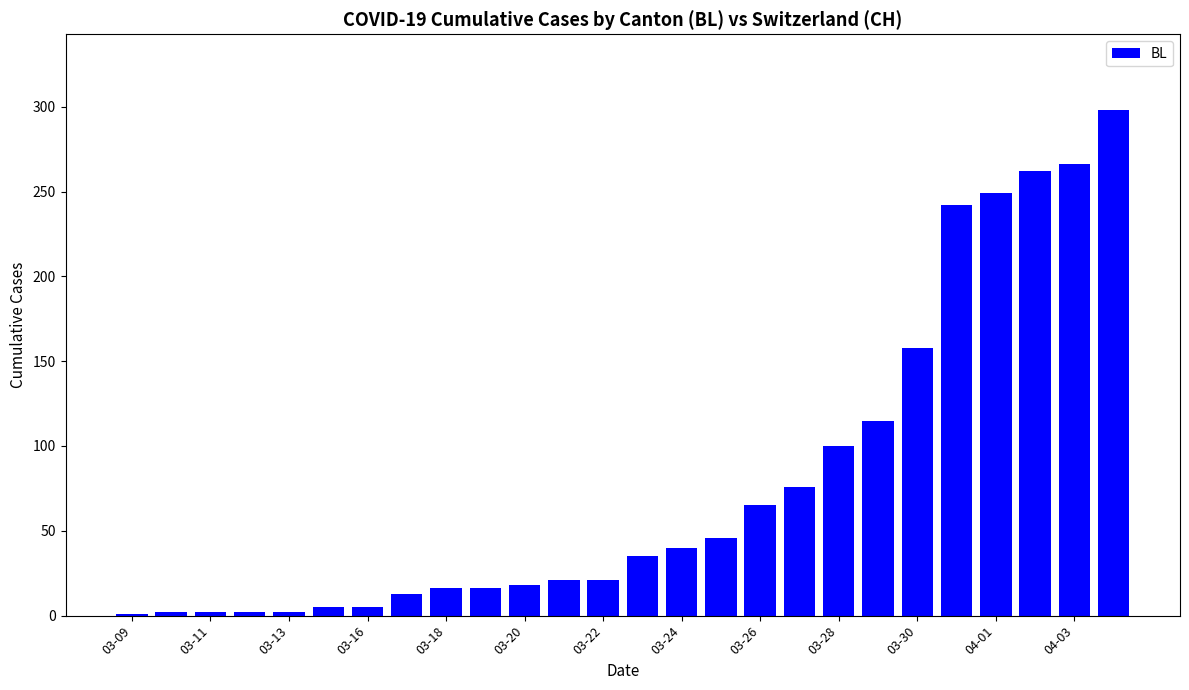

What is the sum of all values?

2076